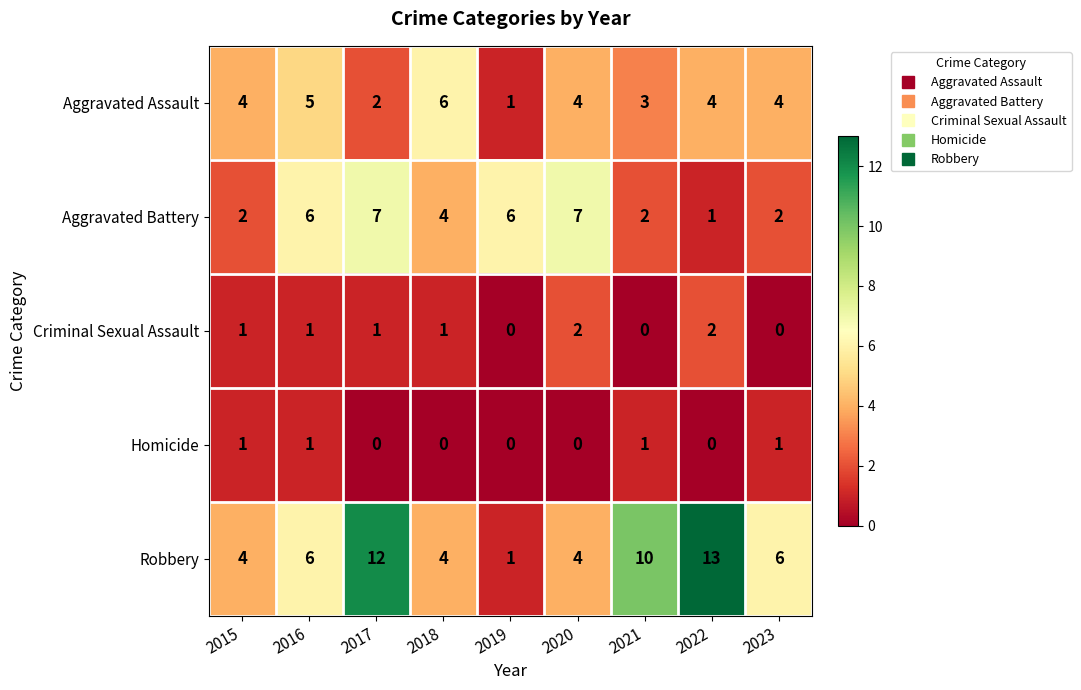

Which series has the largest range (max minus min)?

Robbery